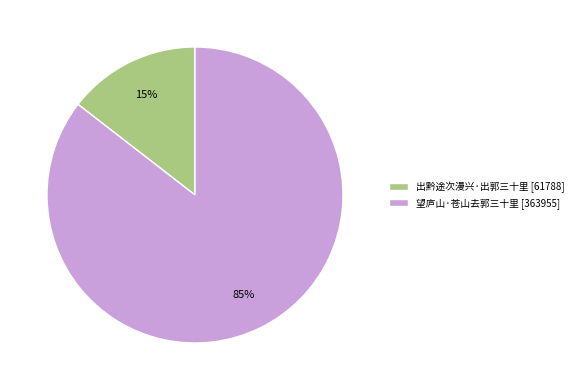

Does any single category account for the majority?

Yes